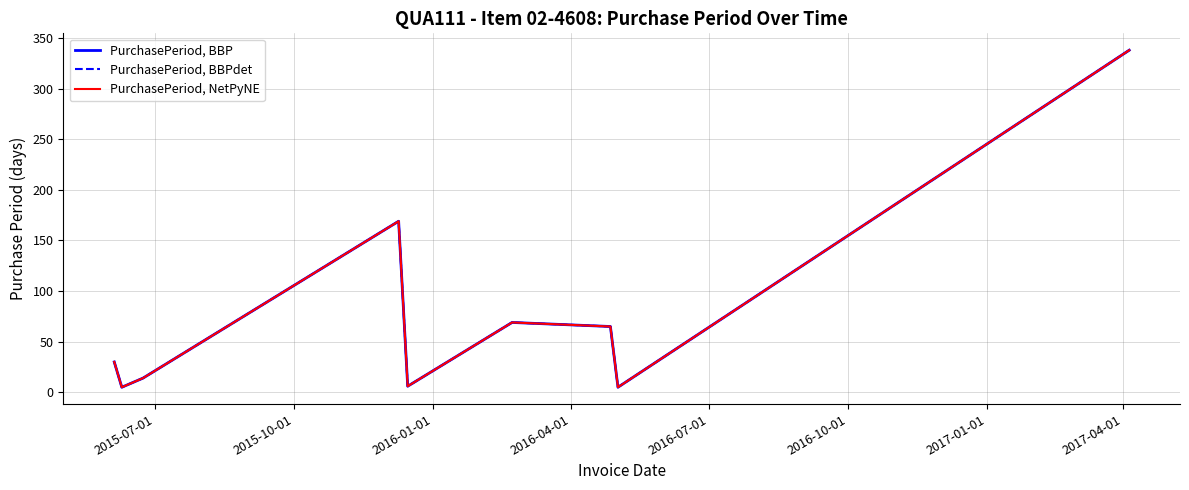

Is this an area chart (filled region under the line)?

No